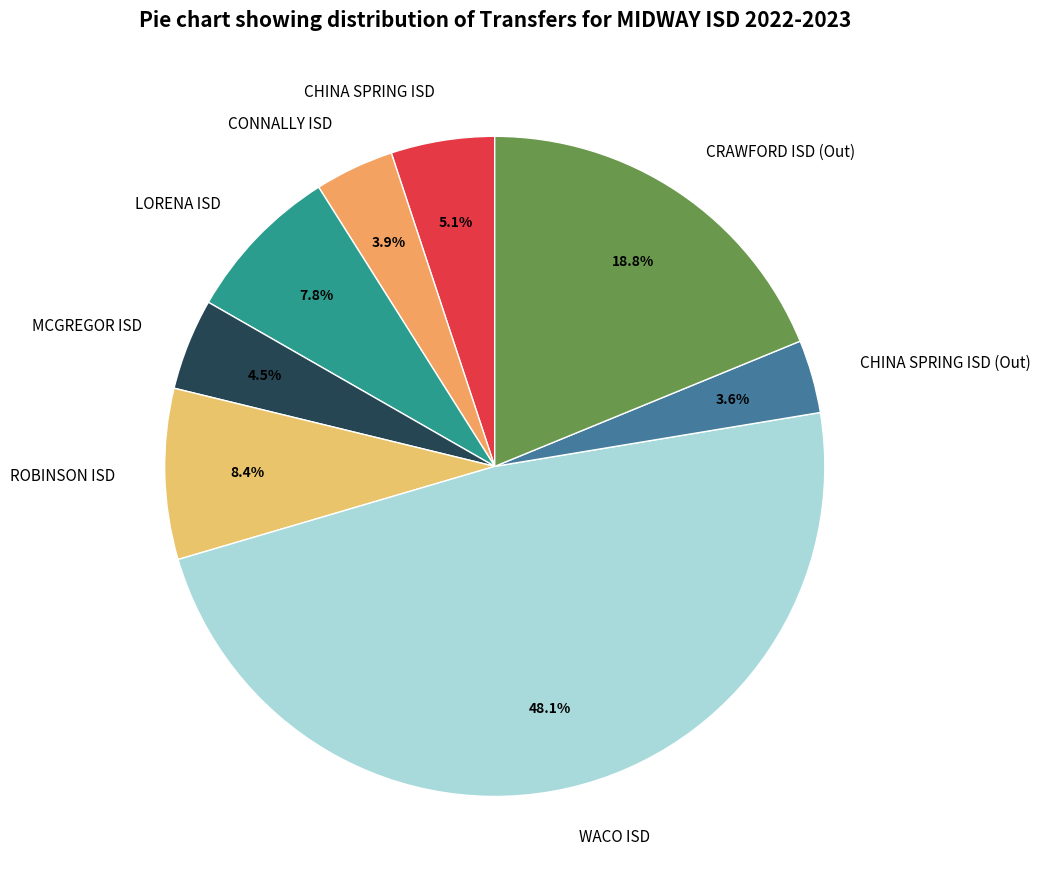

What percentage is the ROBINSON ISD slice, to the nearest percent?

8%